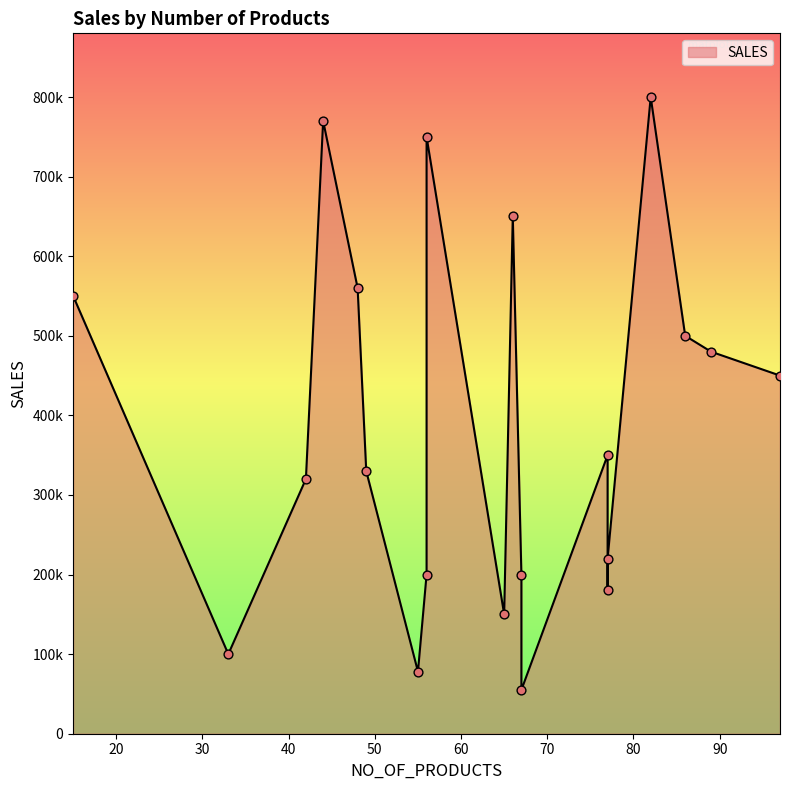

Between 56 and 67, which is larger?

56